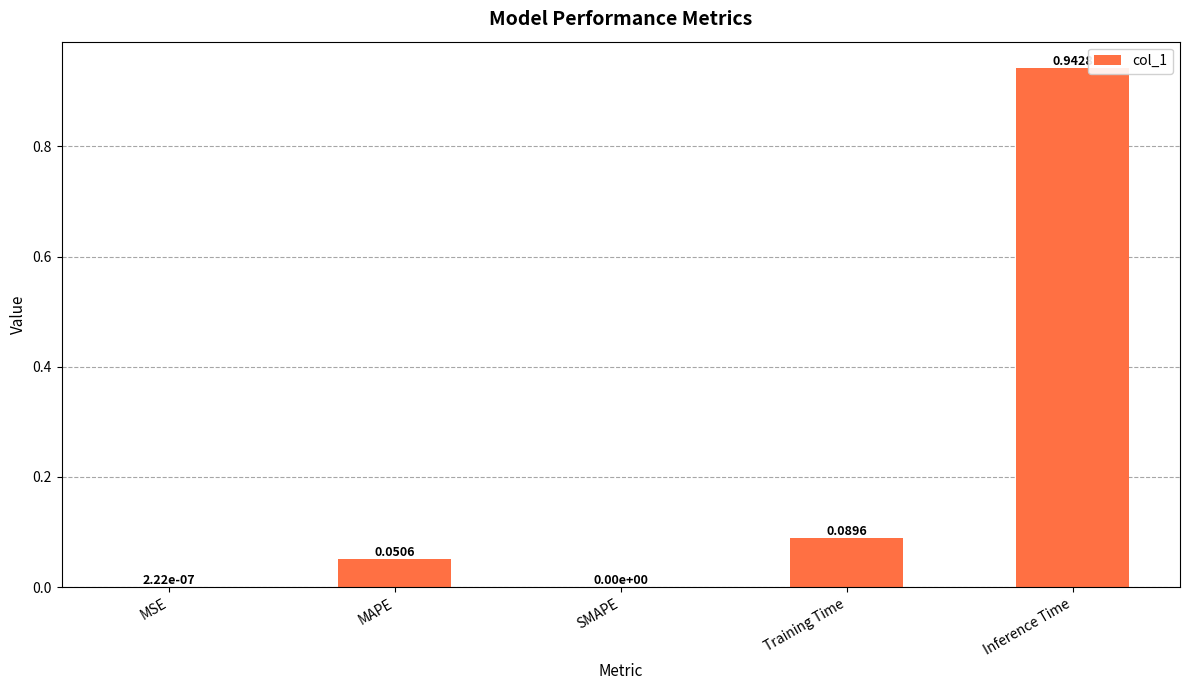

At which category does the chart reach its peak across all series?

Inference Time